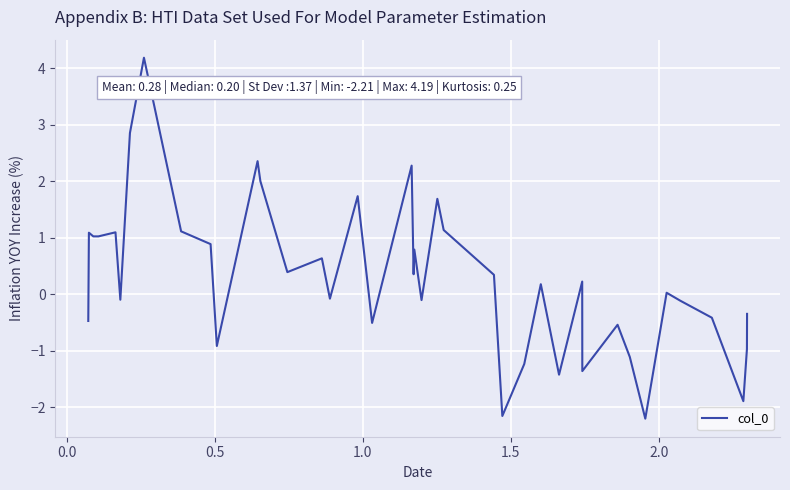

What is the maximum value shown in the chart?

4.2